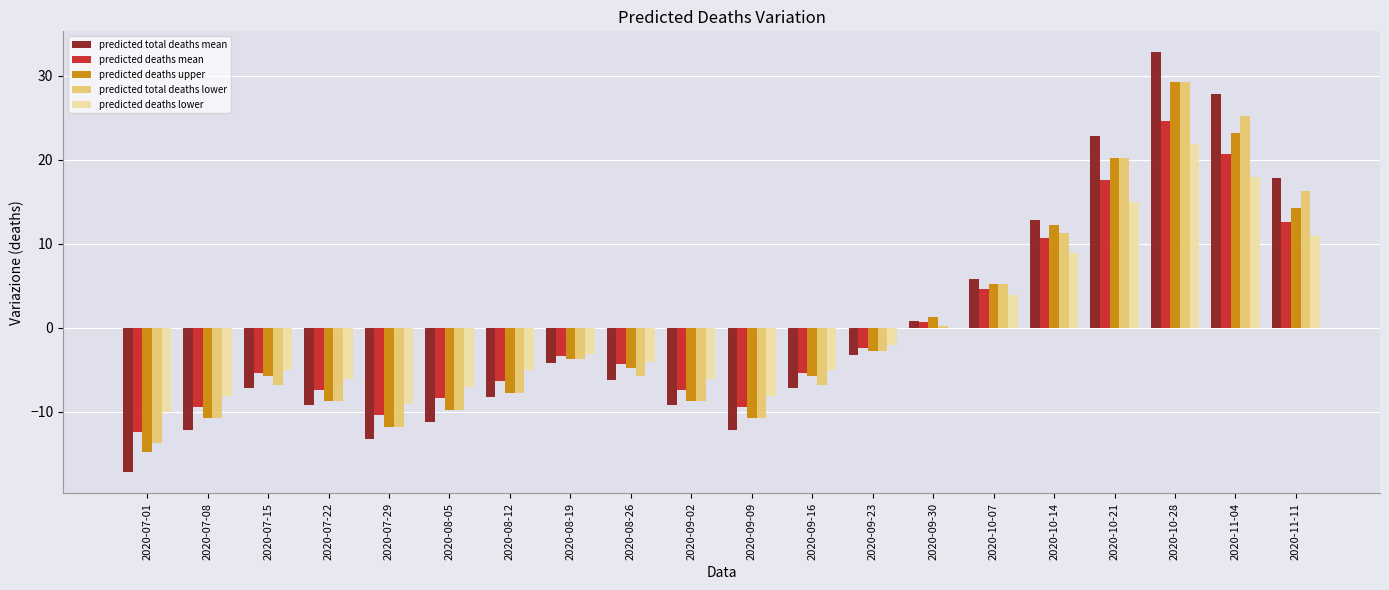

What is the total value across all series at 2020-07-01?

-68.1